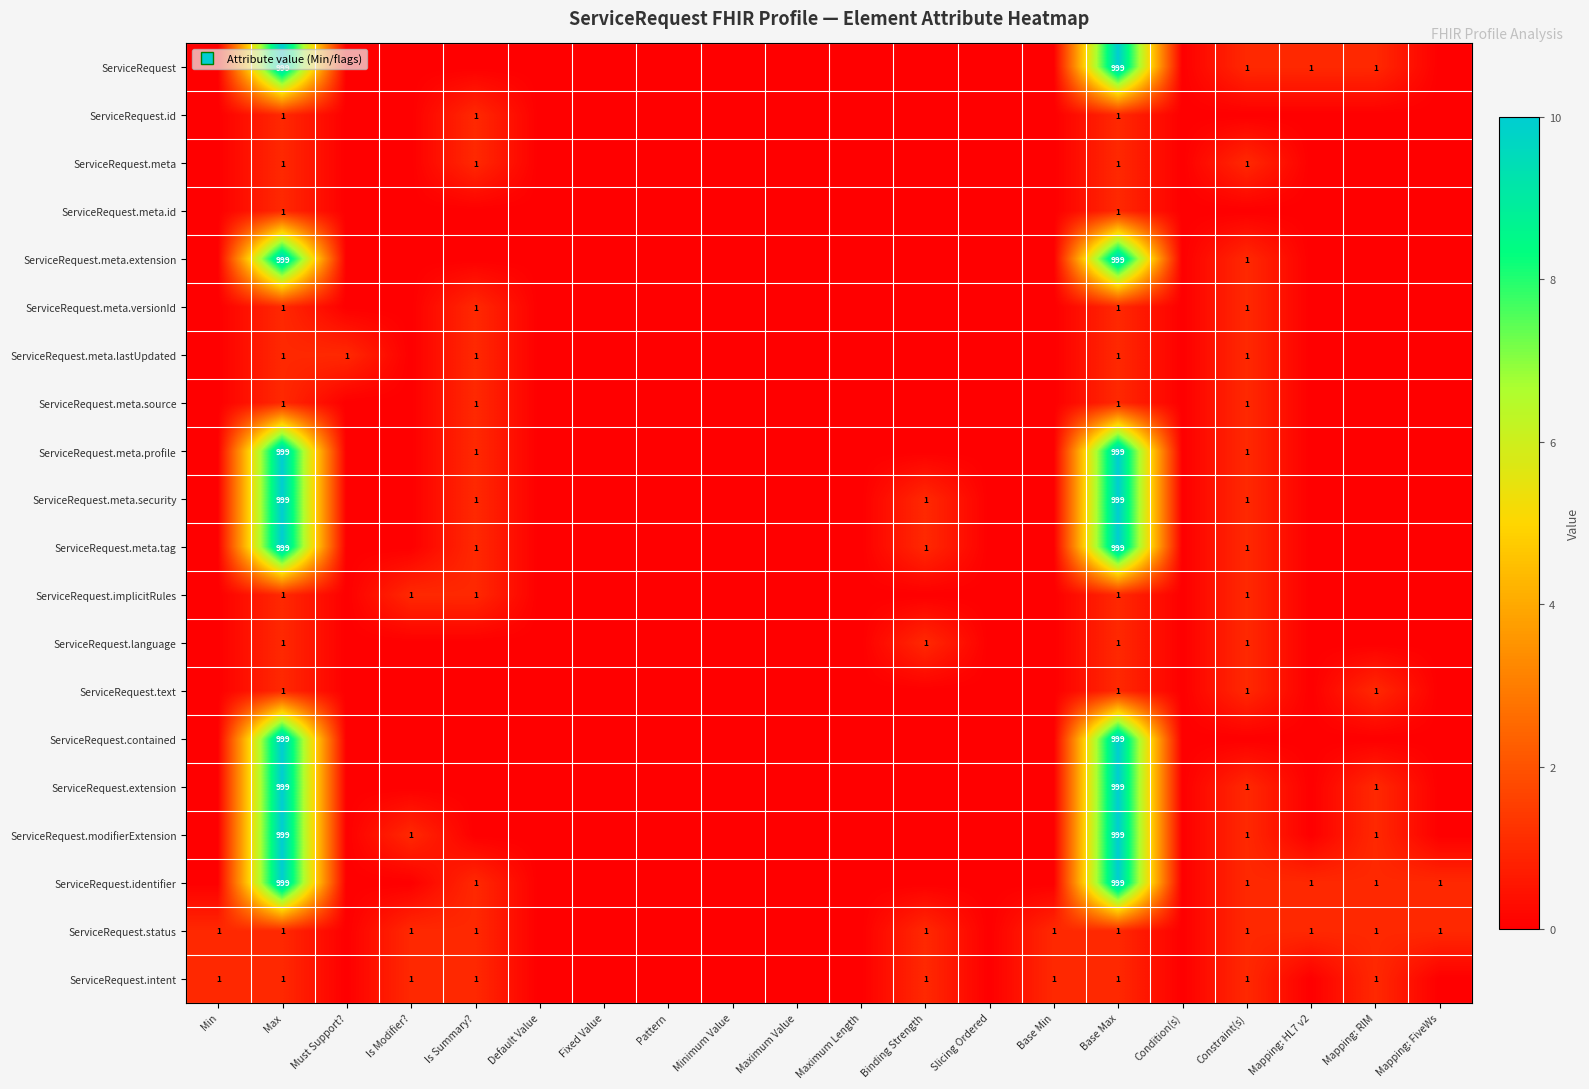

At Binding Strength, list the series in order from largest to smallest.

ServiceRequest.meta.security, ServiceRequest.meta.tag, ServiceRequest.language, ServiceRequest.status, ServiceRequest.intent, ServiceRequest, ServiceRequest.id, ServiceRequest.meta, ServiceRequest.meta.id, ServiceRequest.meta.extension, ServiceRequest.meta.versionId, ServiceRequest.meta.lastUpdated, ServiceRequest.meta.source, ServiceRequest.meta.profile, ServiceRequest.implicitRules, ServiceRequest.text, ServiceRequest.contained, ServiceRequest.extension, ServiceRequest.modifierExtension, ServiceRequest.identifier